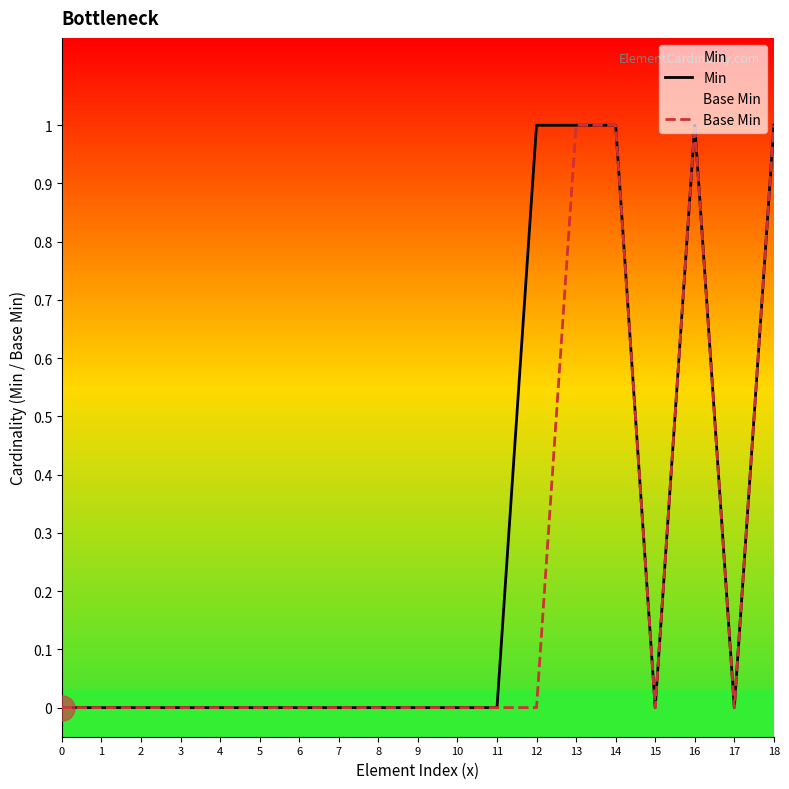

What are all the series names shown in the legend?

Min, Base Min